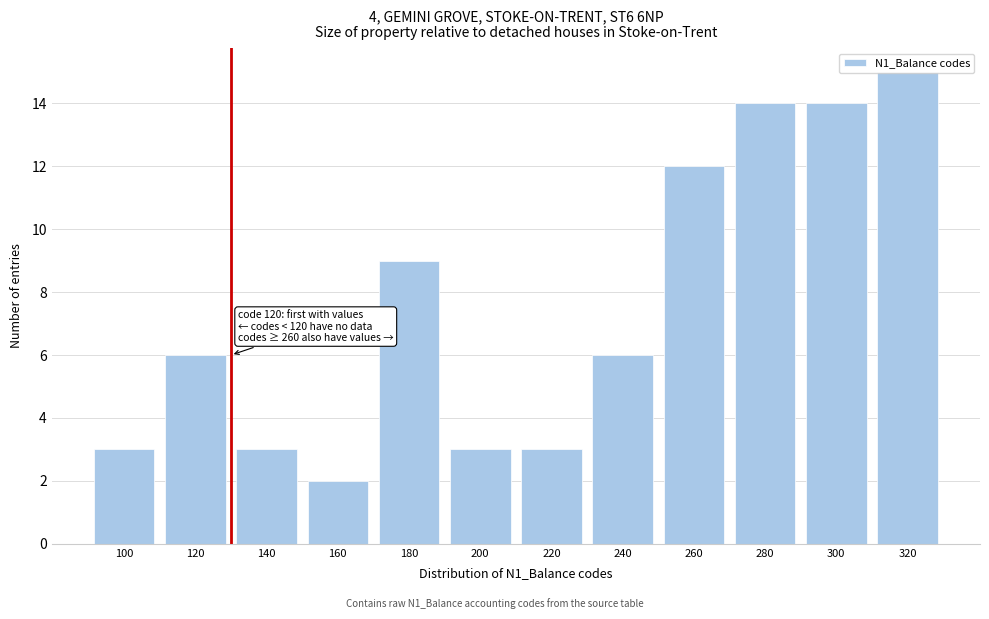

What is the sum of all values?

90